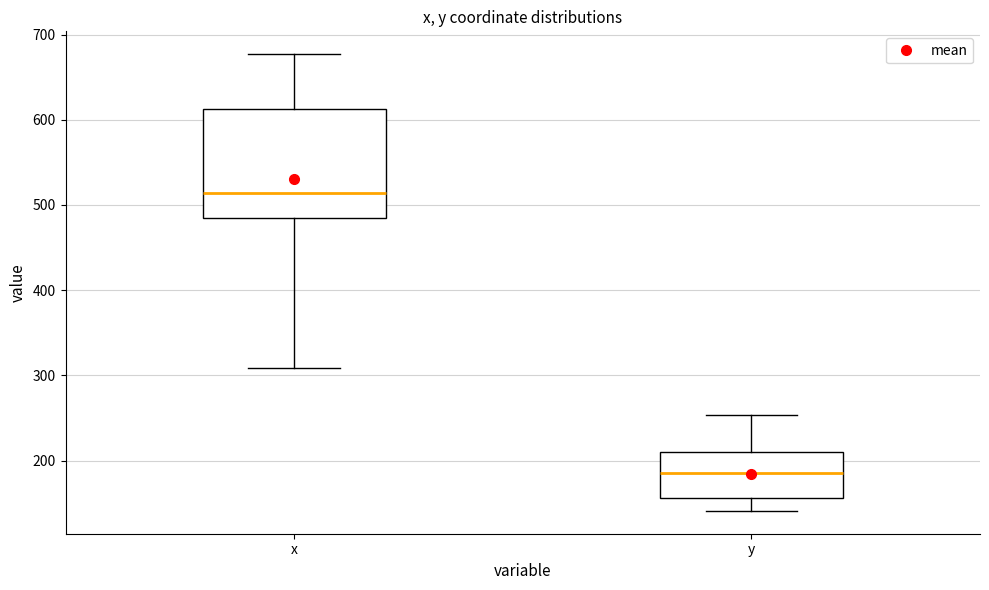

Which box has the highest median line?

x